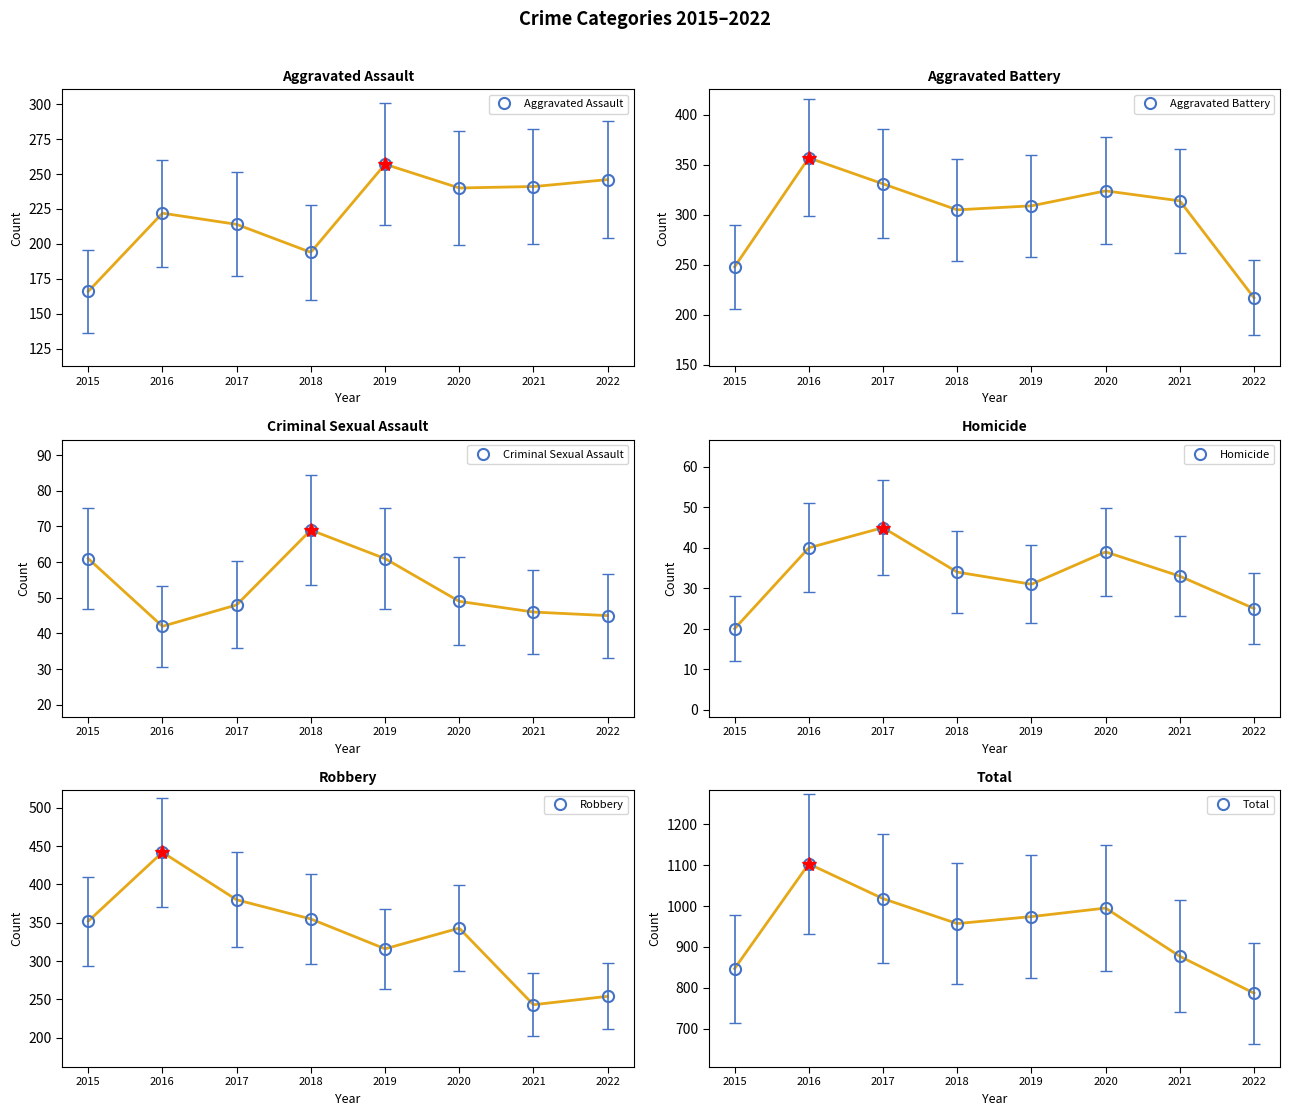

What are all the series names shown in the legend?

Aggravated Assault, Aggravated Battery, Criminal Sexual Assault, Homicide, Robbery, Total